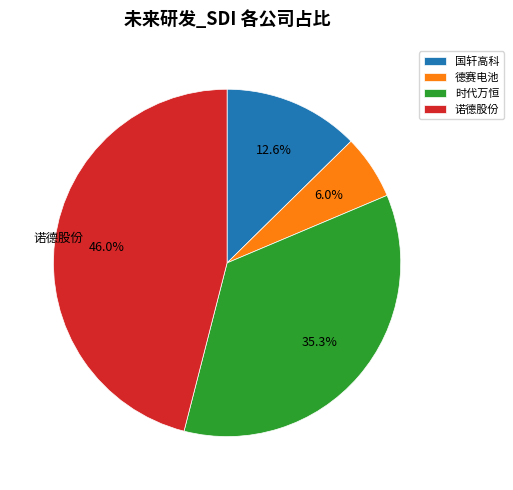

Is it true that 德赛电池 is 6% of the pie?

True